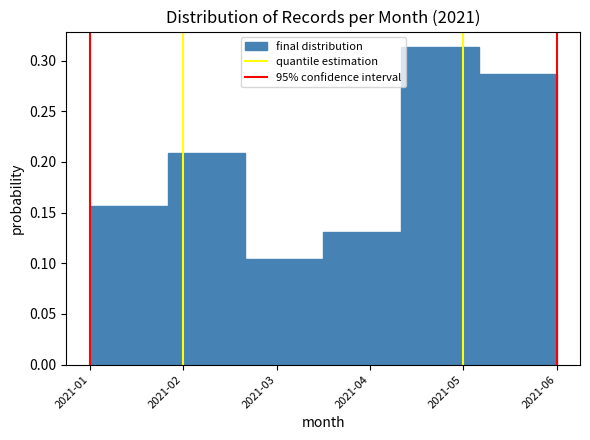

Where is the data nearest to the value 0?

2021-03